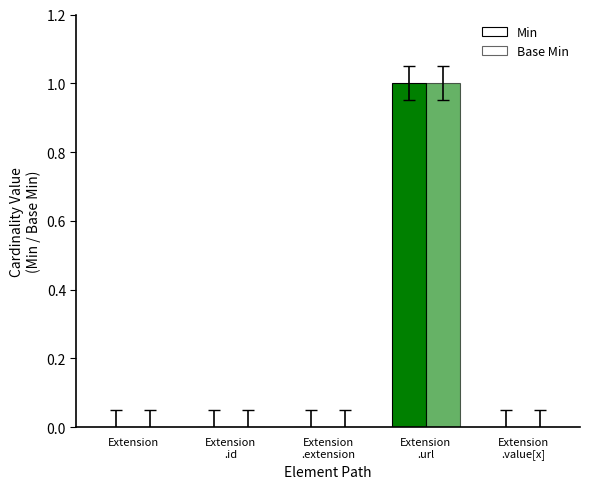

How many groups of bars are there?

5